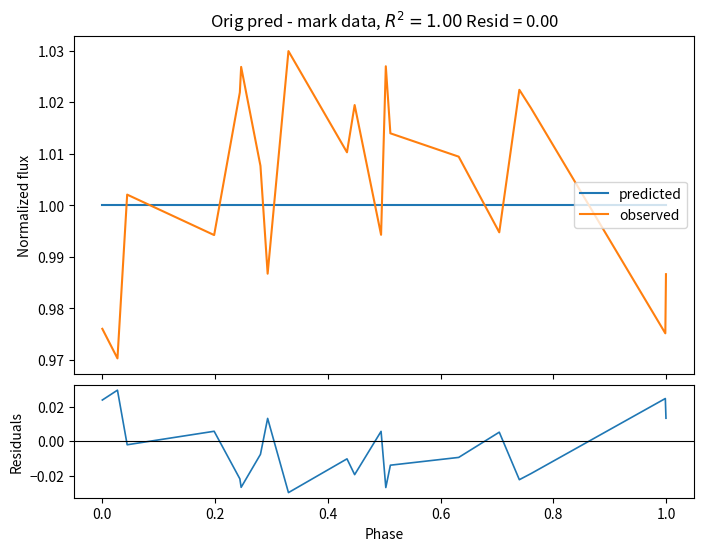

True or false: predicted has a value of 1.0 at 0.6.

True